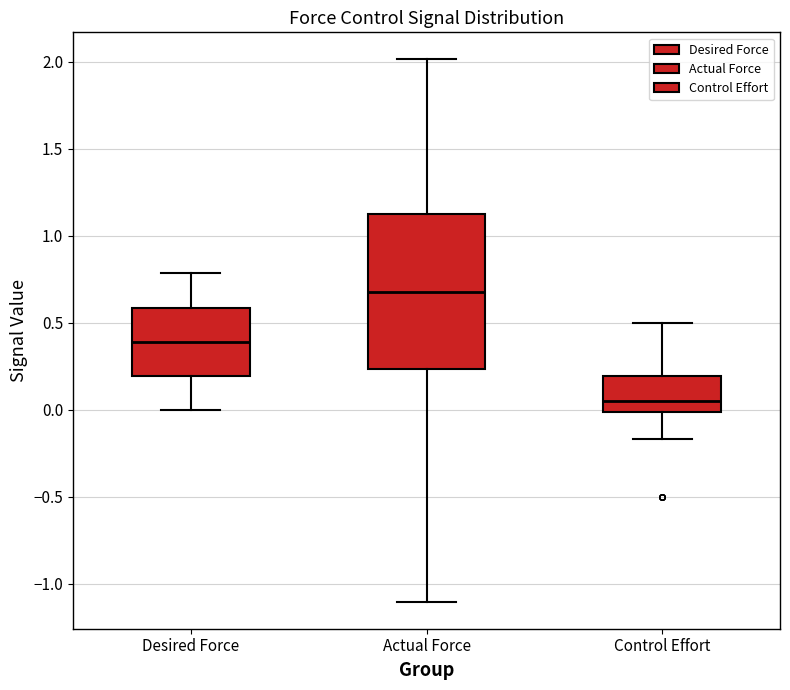

Reading left to right, transcribe this box plot: for each box, give where its median line is, the range the box spans, and where its two whiskers end, as read against the y-axis. The values are not printed on the chart, so give them approximately, as read against the axis.

Desired Force: median 0.40, box 0.20 to 0.60, whiskers 0.00 to 0.80
Actual Force: median 0.70, box 0.25 to 1.10, whiskers -1.10 to 2.00
Control Effort: median 0.05, box 0.00 to 0.20, whiskers -0.15 to 0.50